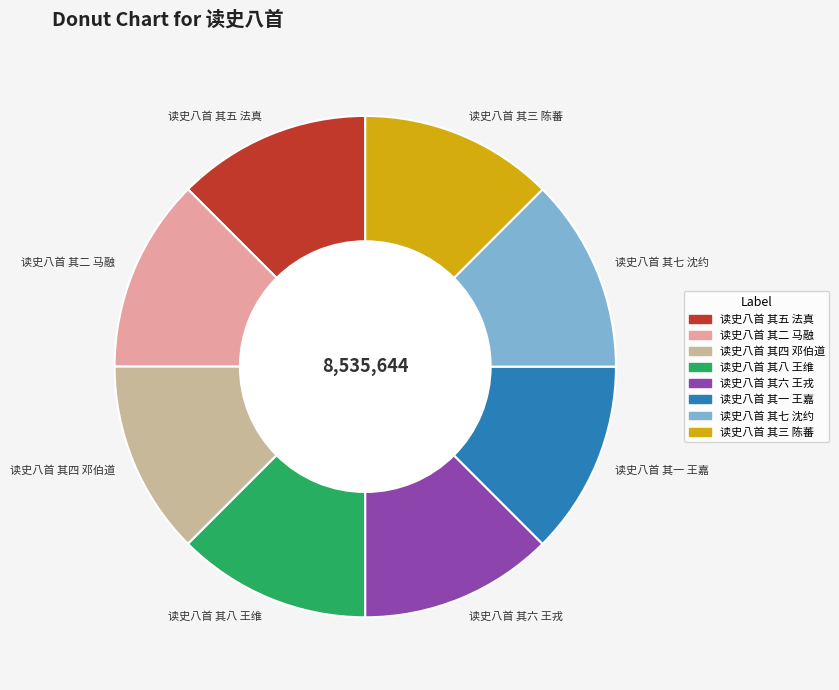

Do 读史八首 其七 沈约 and 读史八首 其六 王戎 together represent more than half of the pie?

No